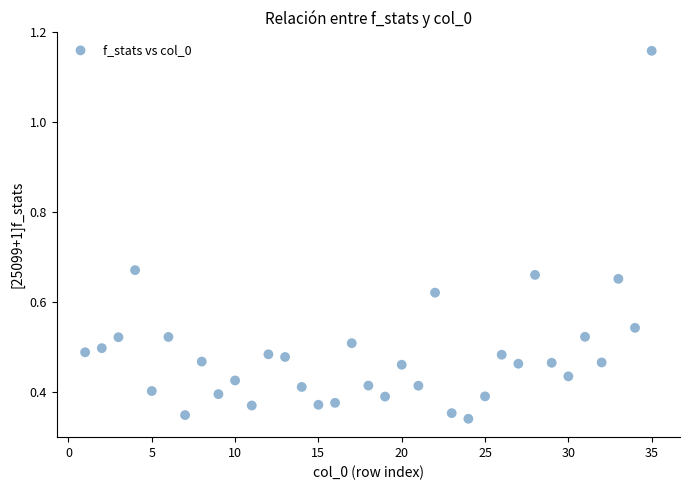

What is the range of X values (max minus min)?

34.0